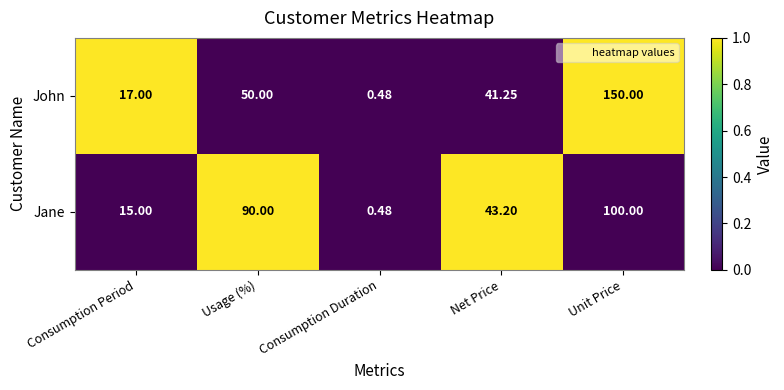

How many data points in John are above 41?

3